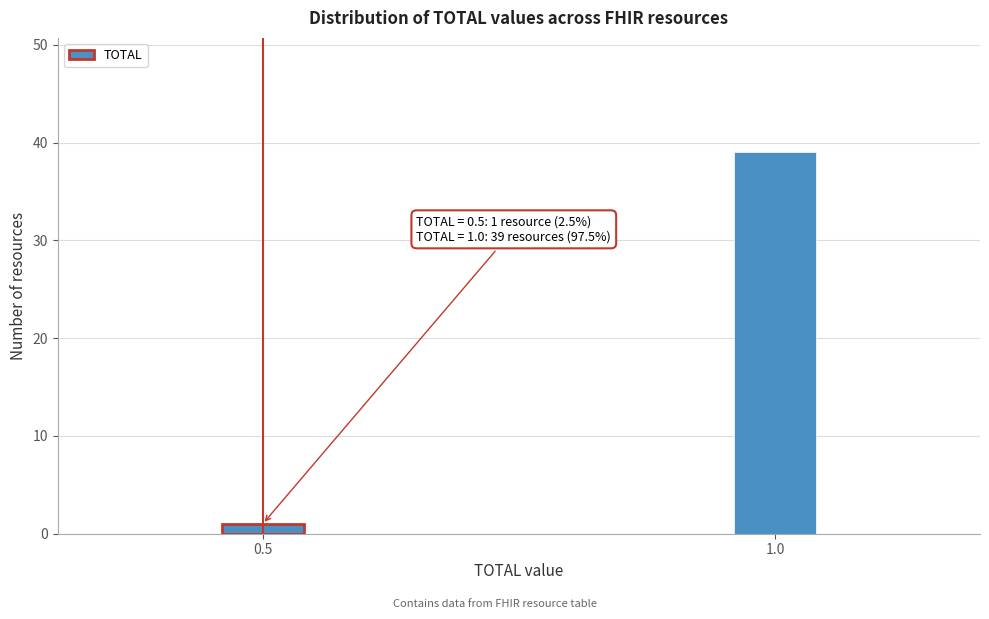

Reading left to right, list all the values displayed in this chart.

0.5=1	1.0=39